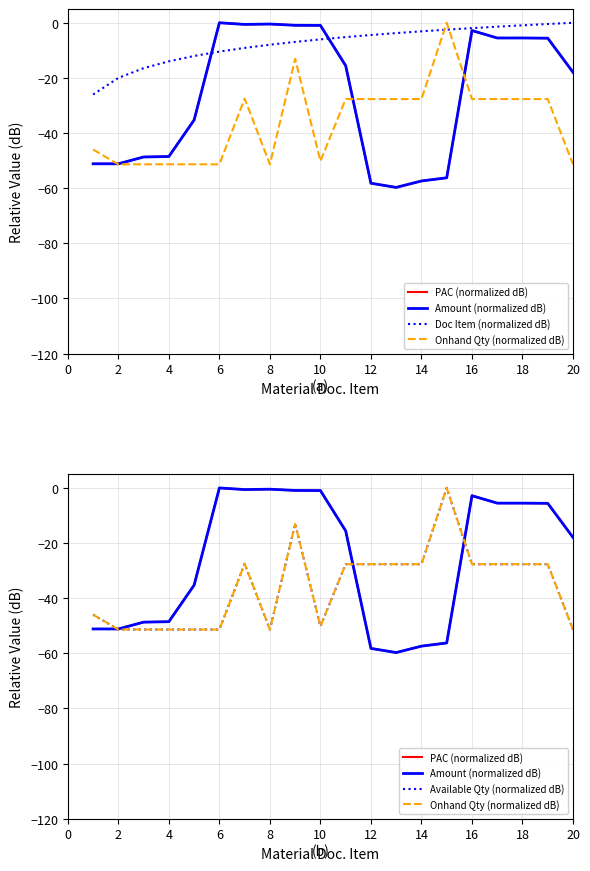

True or false: Onhand Qty (normalized dB) has a value of -51.4 at 2.

True